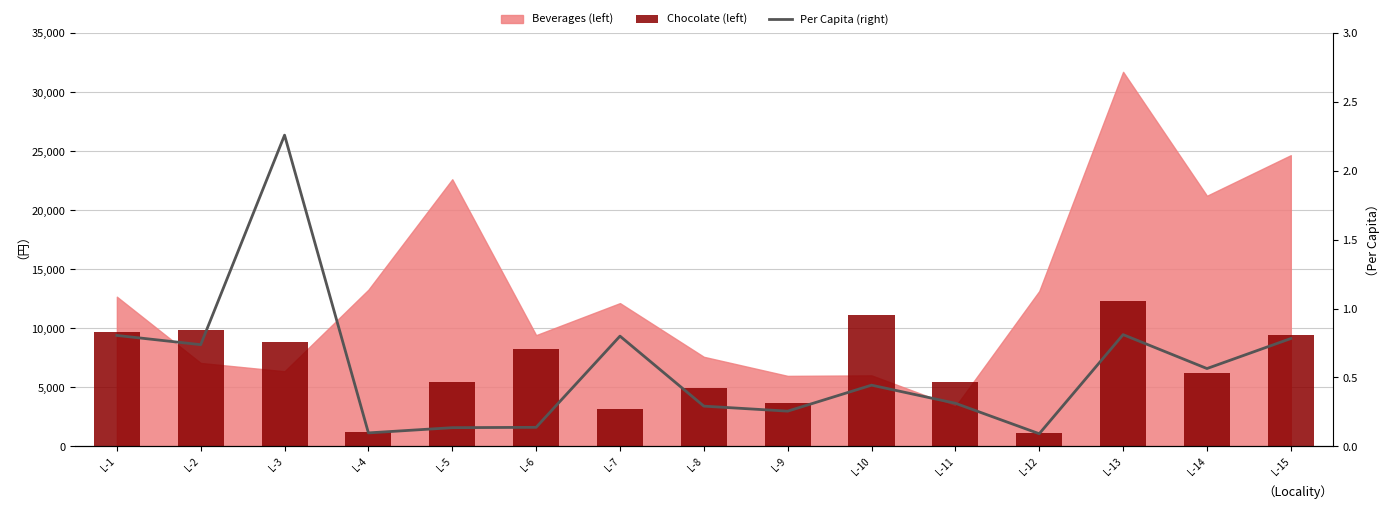

What is the difference between the maximum and minimum values in the Per Capita (right) series?

2.2